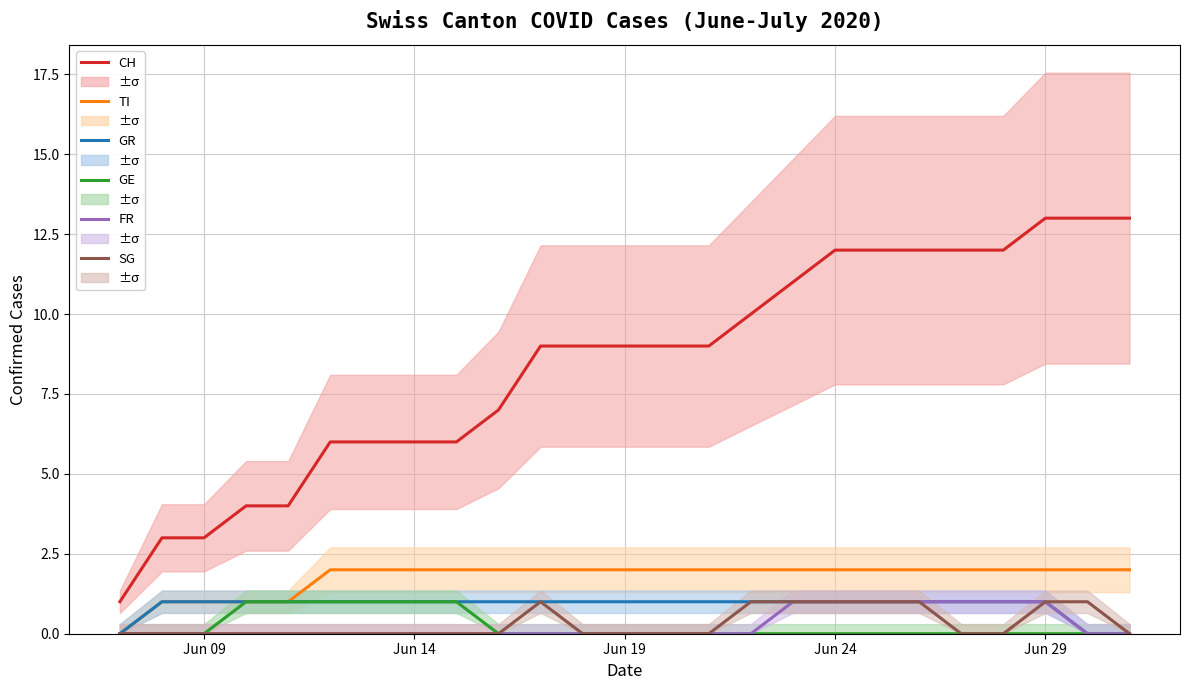

Which series has the widest spread of values?

CH